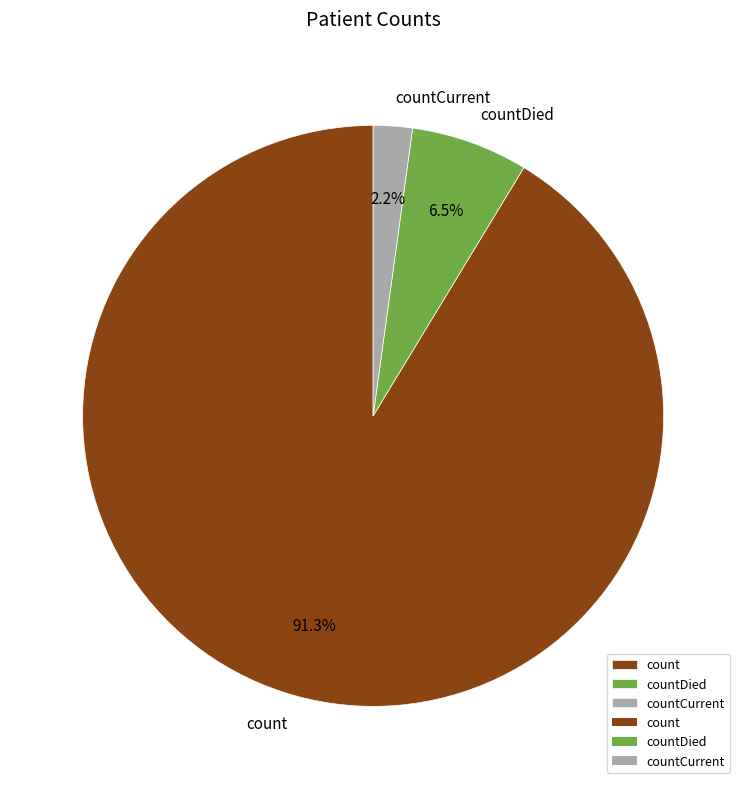

What percentage is the countCurrent slice, to the nearest percent?

2%